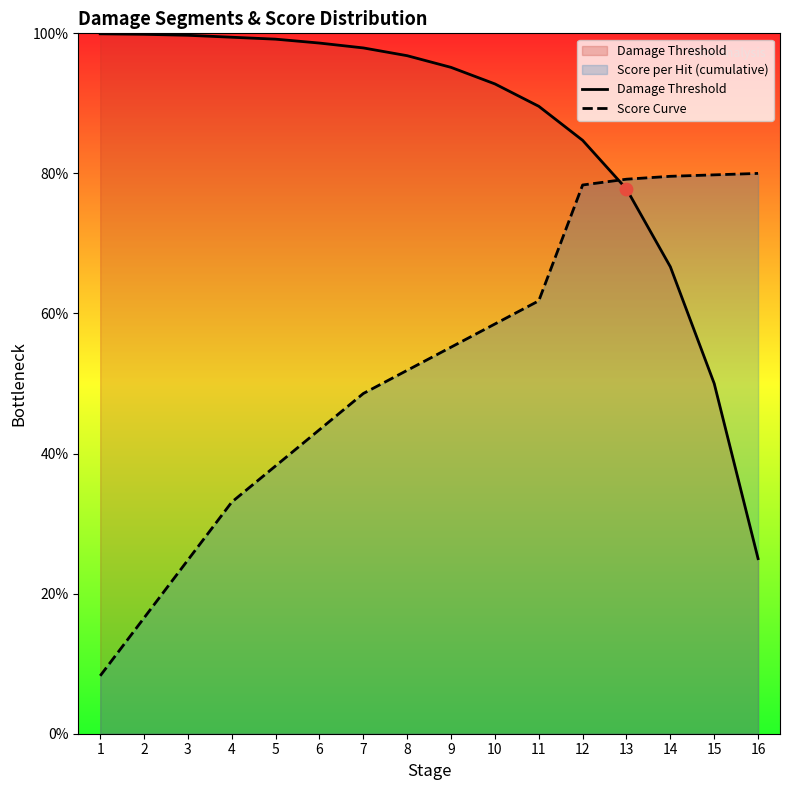

Is the value of Score Curve at 12 greater than the value of Damage Threshold at 8?

No